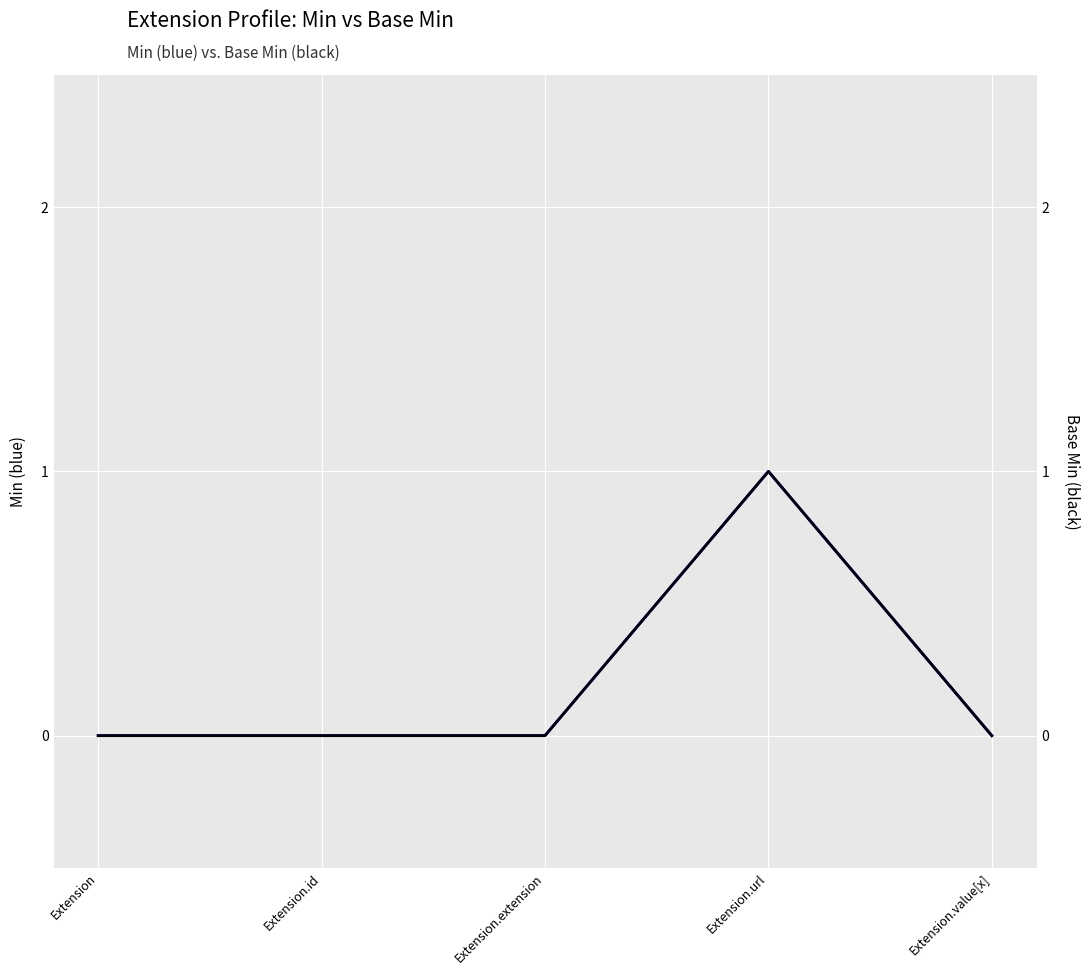

Reading right to left, transcribe all the data shown in this chart.

Min: Extension.value[x]=0	Extension.url=1	Extension.extension=0	Extension.id=0	Extension=0
Base Min: Extension.value[x]=0	Extension.url=1	Extension.extension=0	Extension.id=0	Extension=0